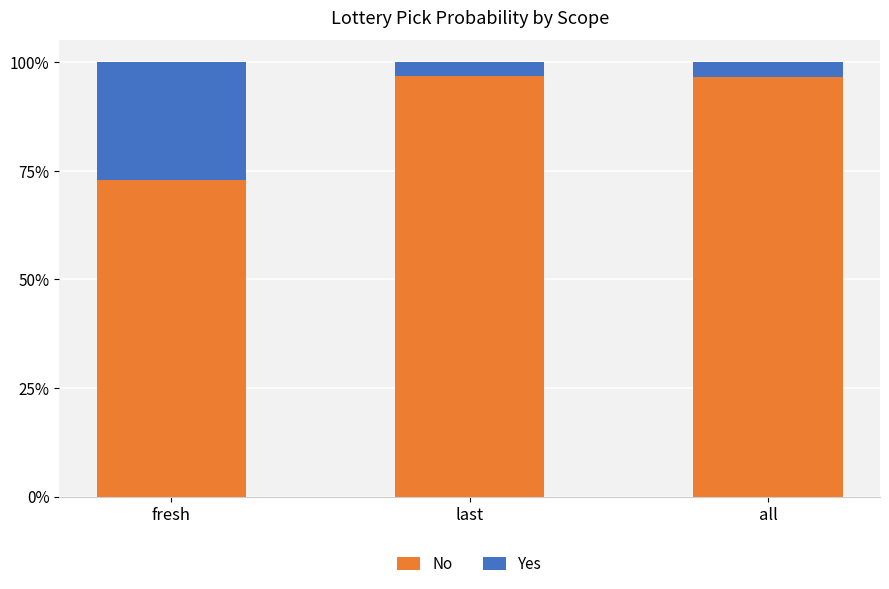

What is the label of the 3rd bar from the left?

all